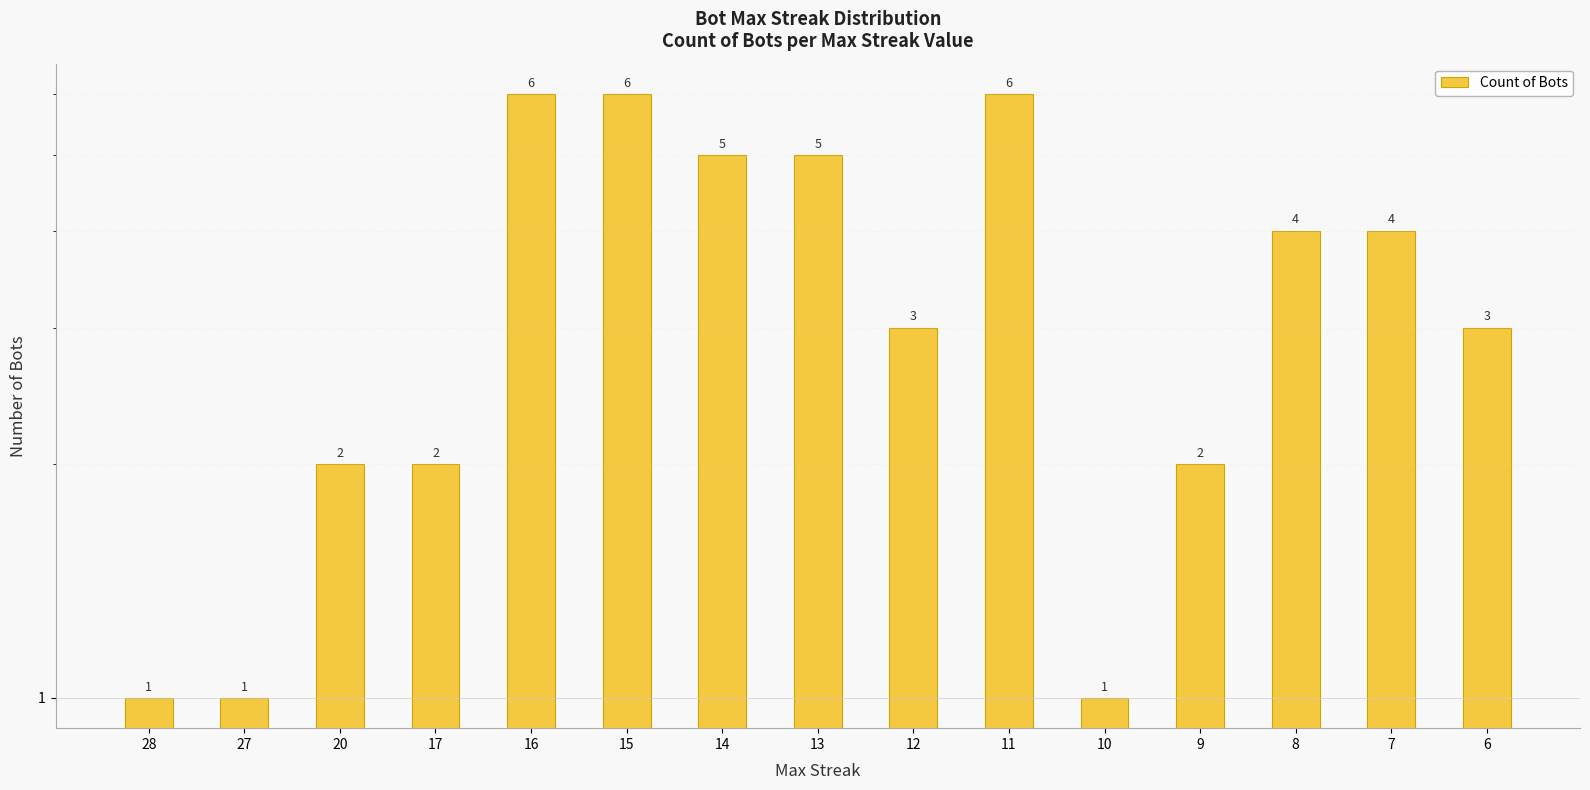

What is the maximum value shown in the chart?

6